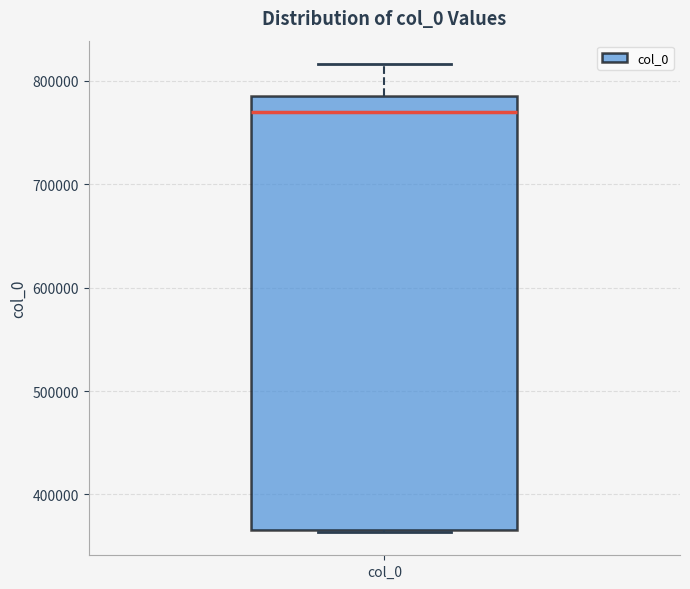

Transcribe this box plot: give where the median line is, the range the box spans, and where the two whiskers end, as read against the y-axis. The values are not printed on the chart, so give them approximately, as read against the axis.

median 770000, box 370000 to 790000, whiskers 360000 to 820000